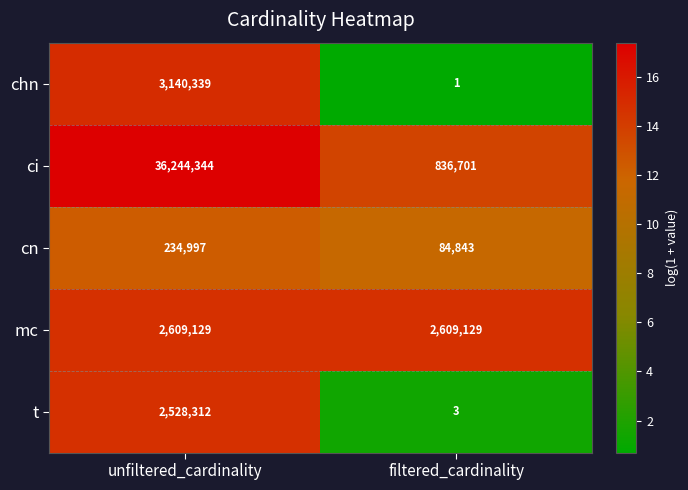

Reading left to right, list all the values displayed in this chart.

chn: 3140339	1
ci: 36244344	836701
cn: 234997	84843
mc: 2609129	2609129
t: 2528312	3